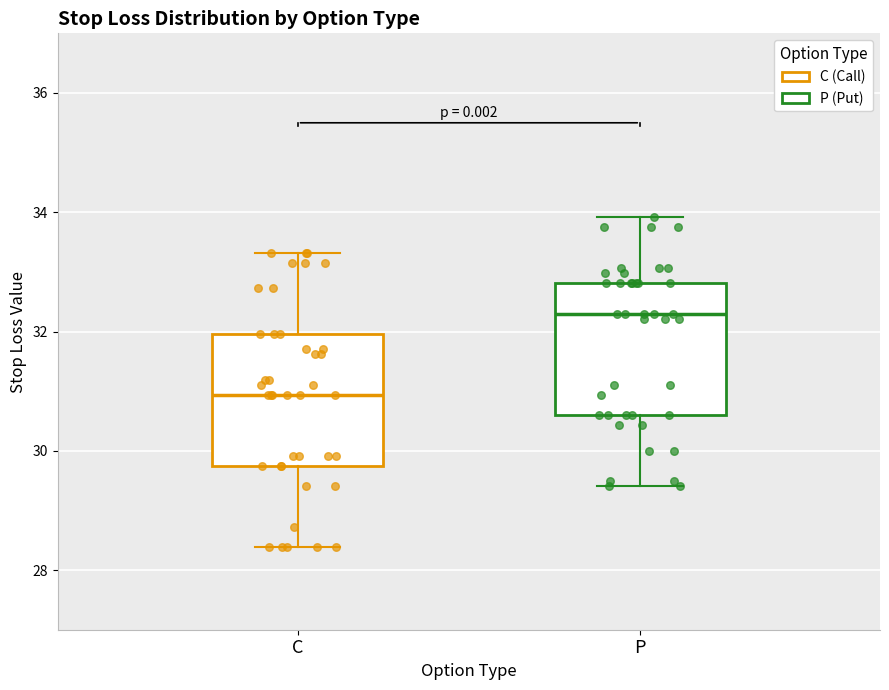

Where is the lower edge of the box for P on the y-axis? The values are not printed on the chart, so give them approximately, as read against the axis.

30.6